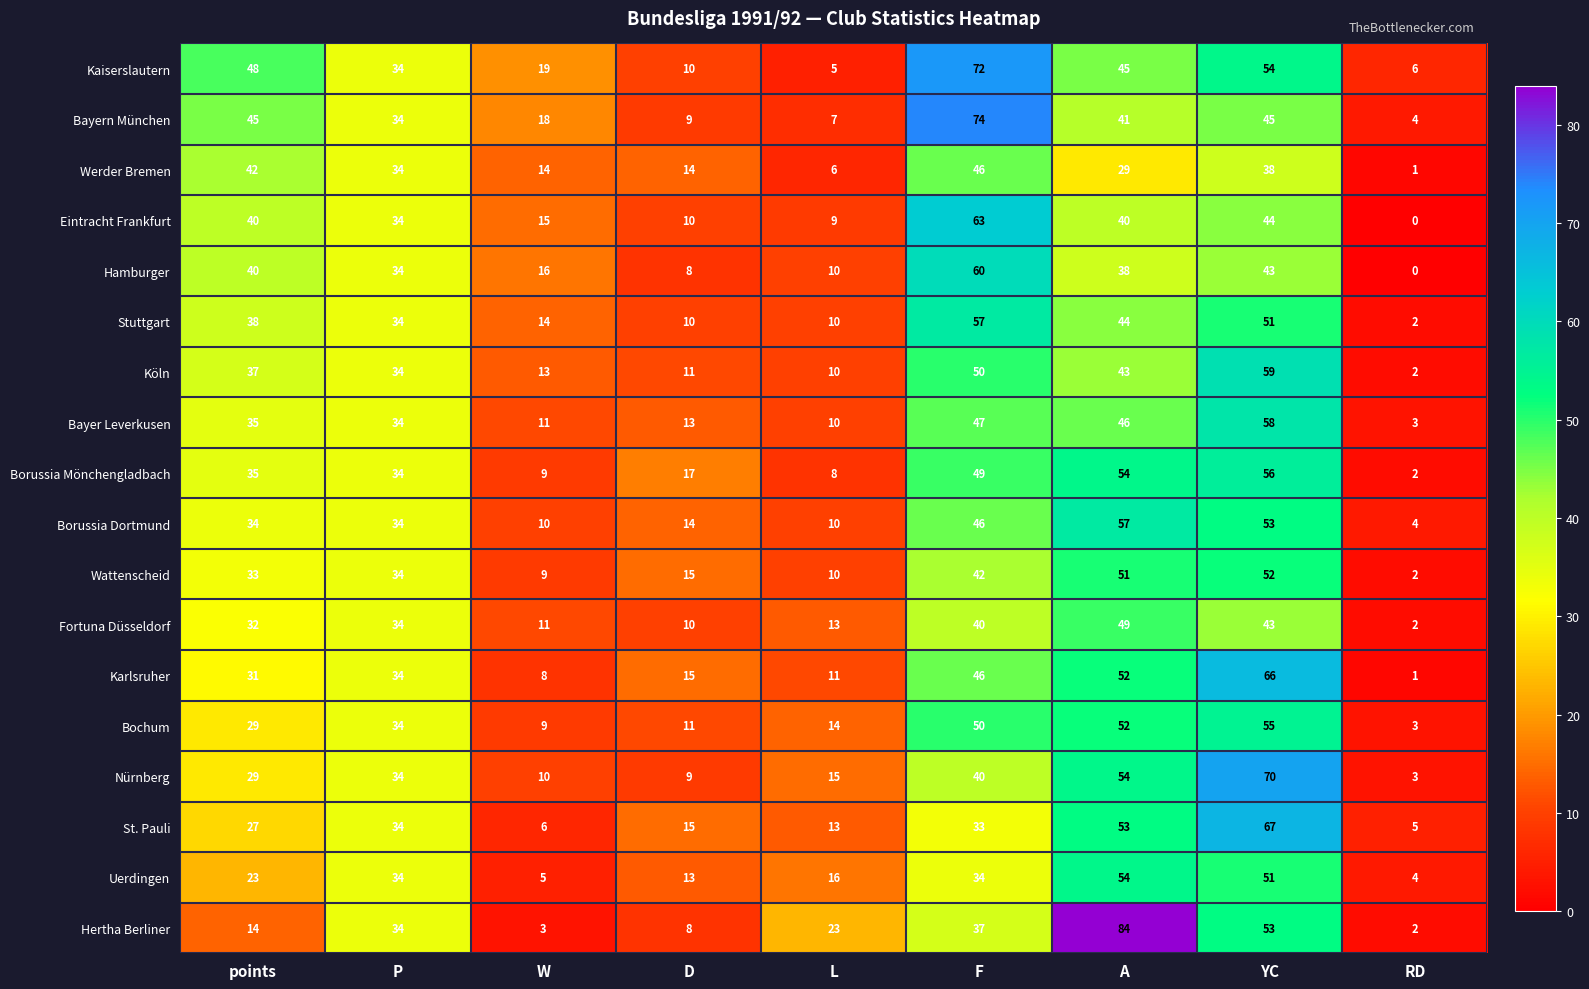

At which category does the chart reach its minimum across all series?

RD